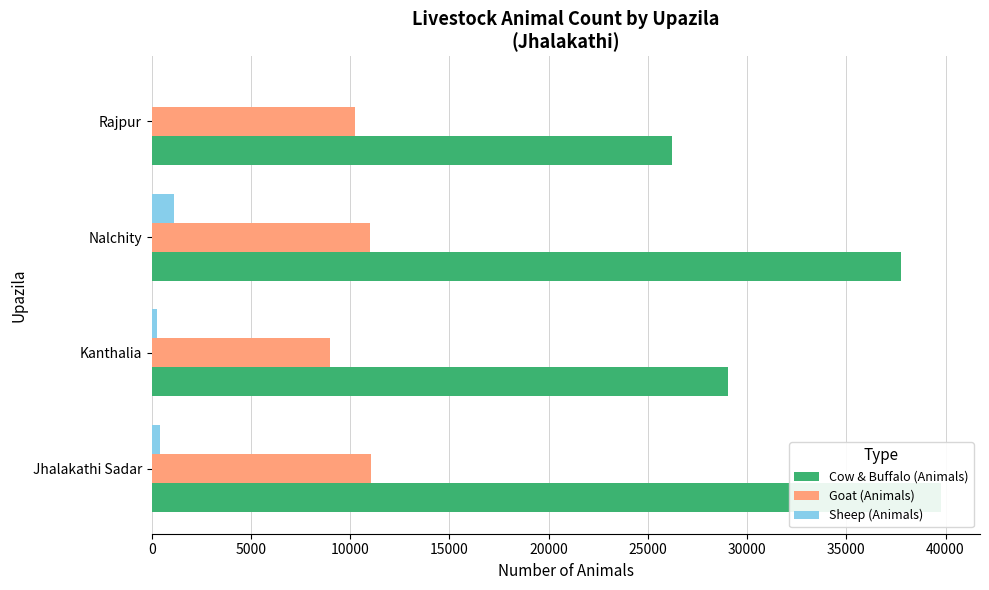

How many Sheep (Animals) values are between 268 and 1102?

3